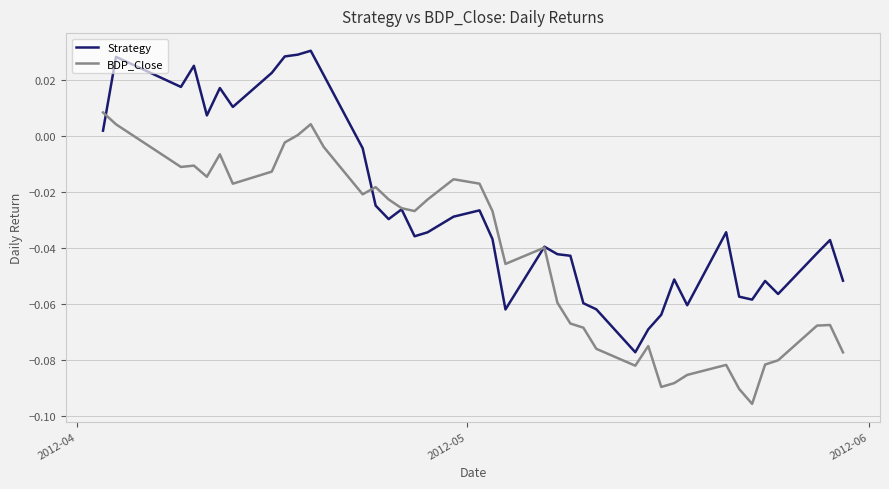

In Strategy, how many points are higher than both neighbors (excluding endpoints)?

11